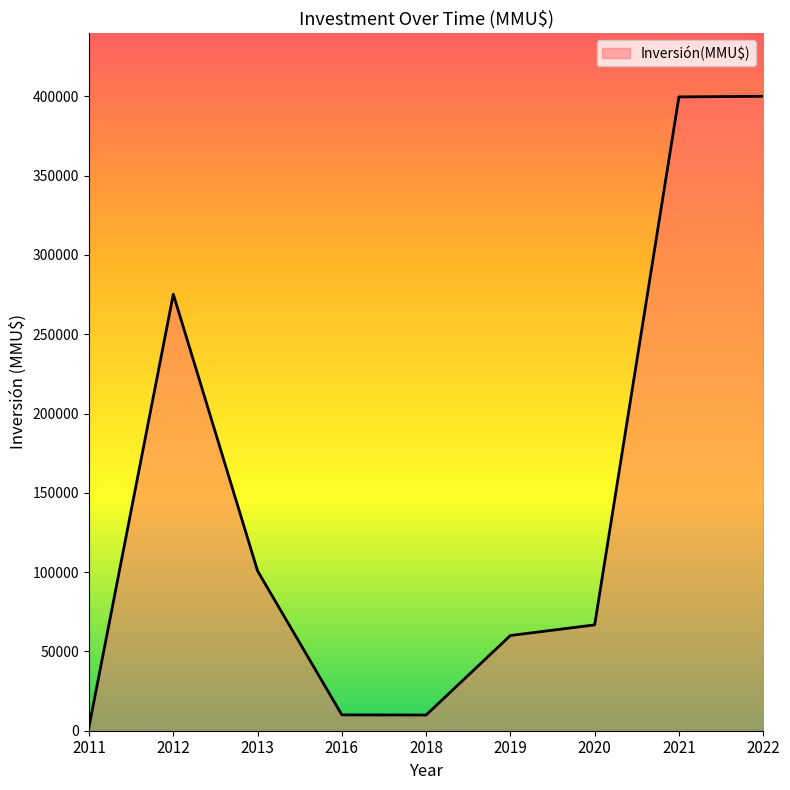

What is the change in value from 2013 to 2019?

-40717